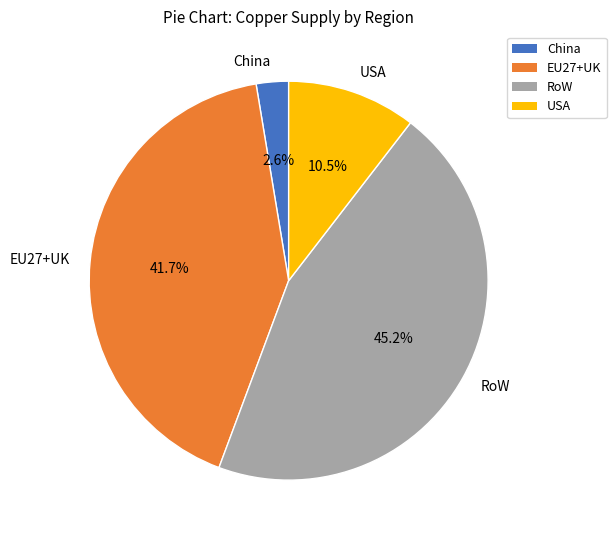

Count the number of slices in the pie.

4